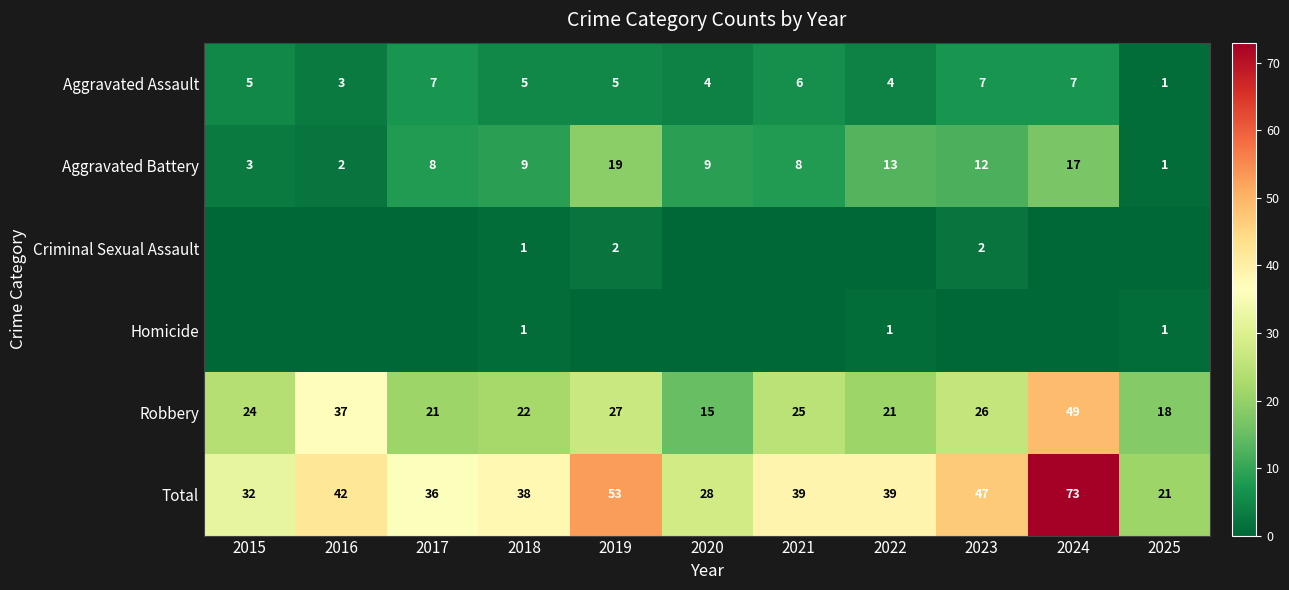

How many series are shown in this chart?

6